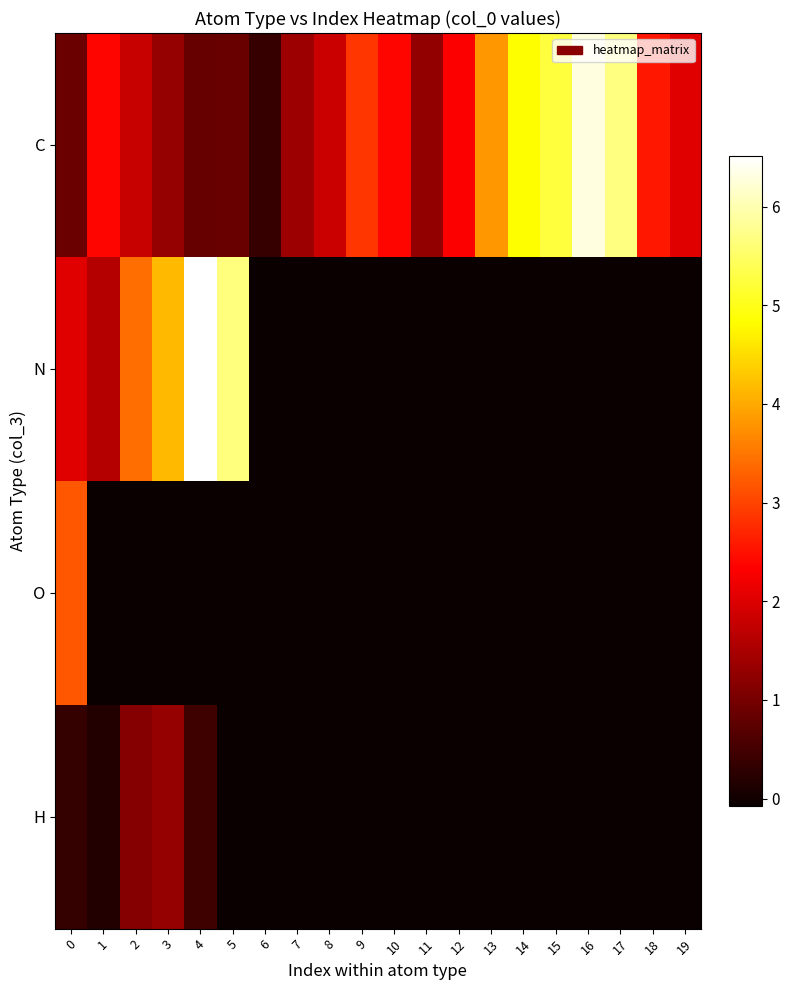

At 7, list the series in order from smallest to largest.

N, O, H, C